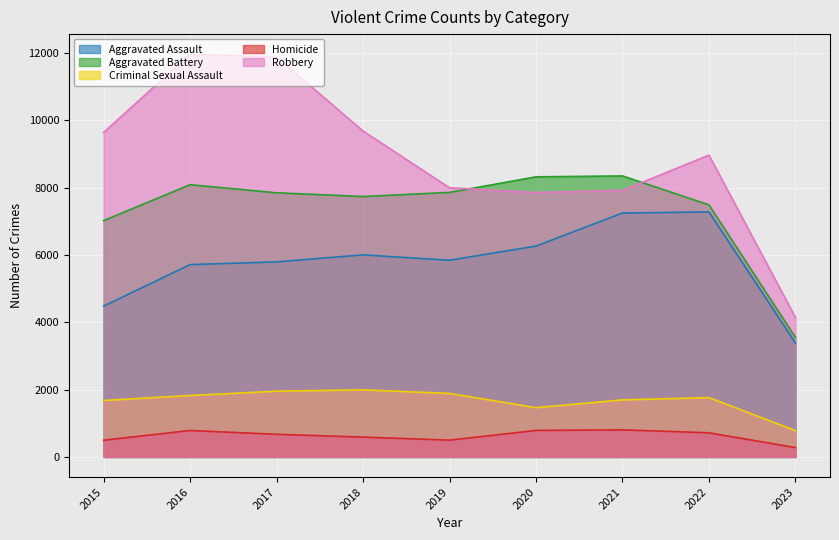

At which label does Aggravated Assault first exceed 5841?

2018